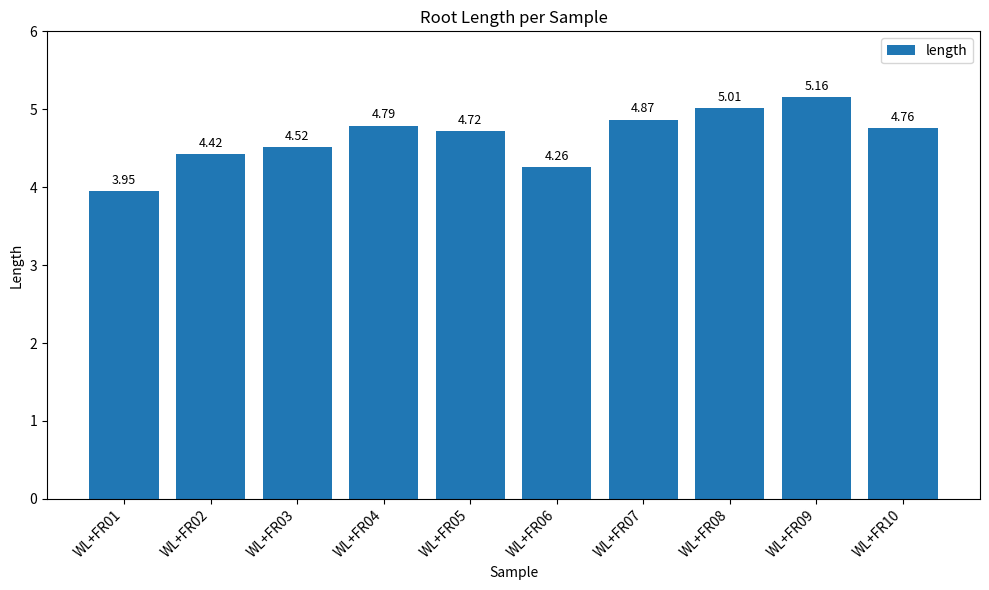

What is the sum of the values at WL+FR04 and WL+FR07?

9.7